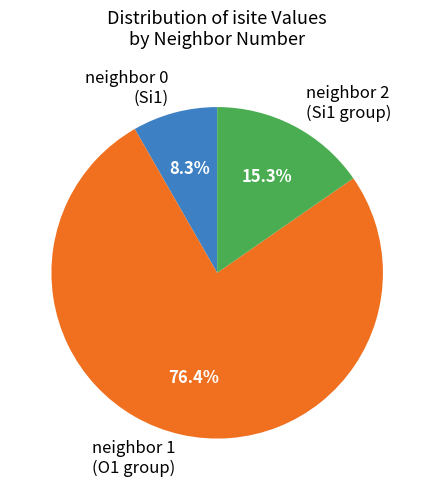

Rank the categories by value from highest to lowest.

neighbor 1 (O1 group), neighbor 2 (Si1 group), neighbor 0 (Si1)